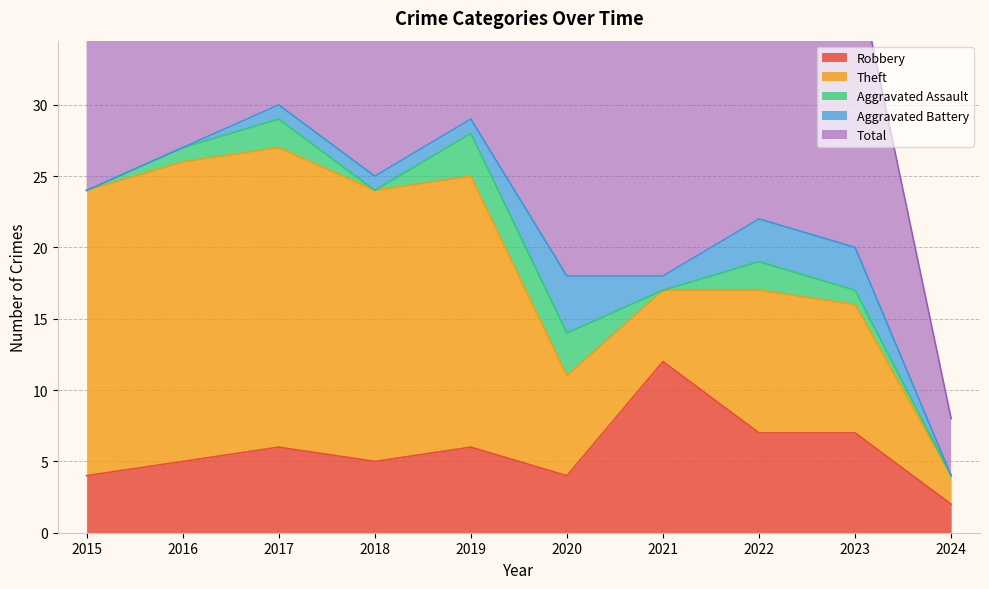

True or false: Robbery has a value of 10 at 2023.

False